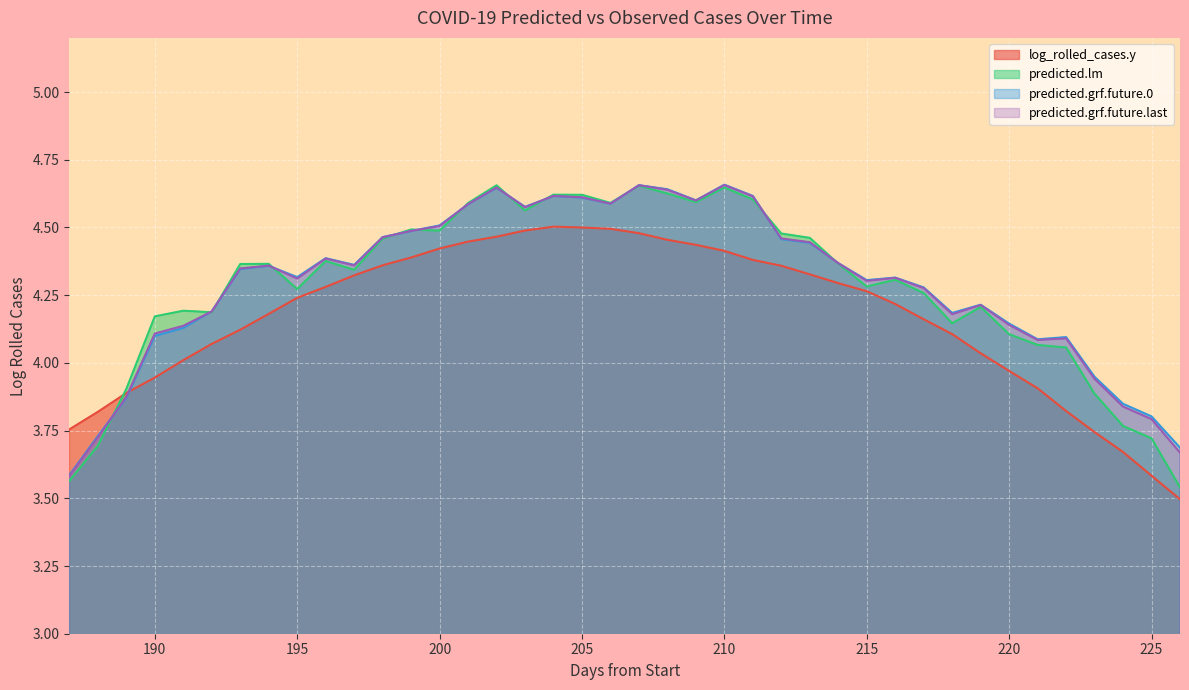

What value does the predicted.lm series have at 189?

3.9